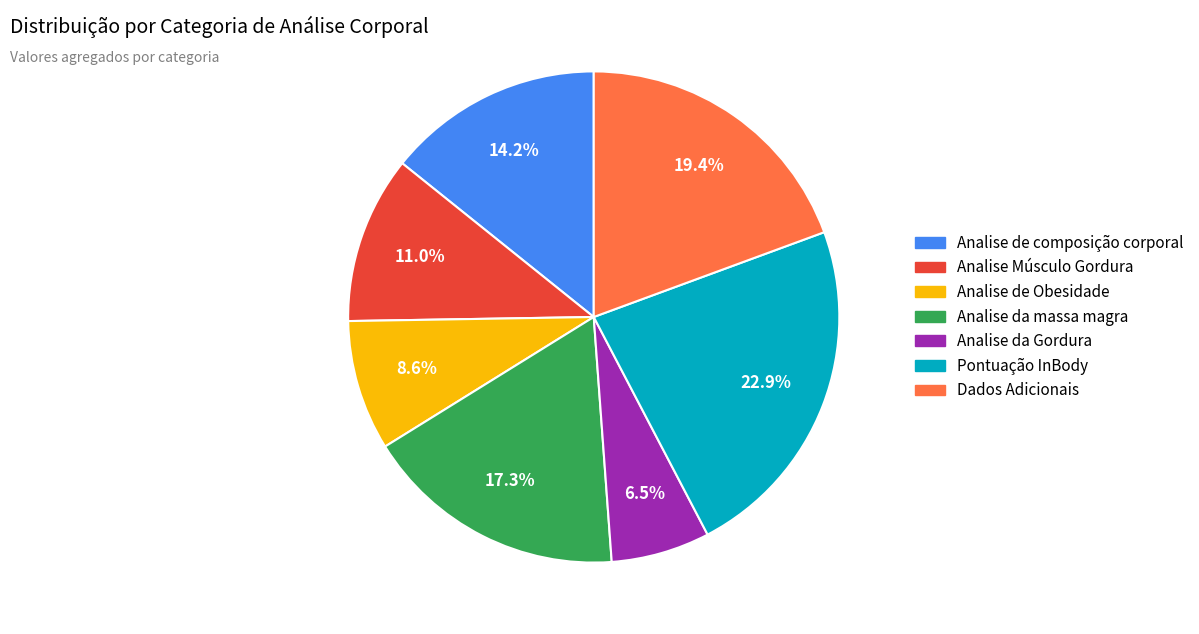

To the nearest percent, what is the average slice percentage?

14%